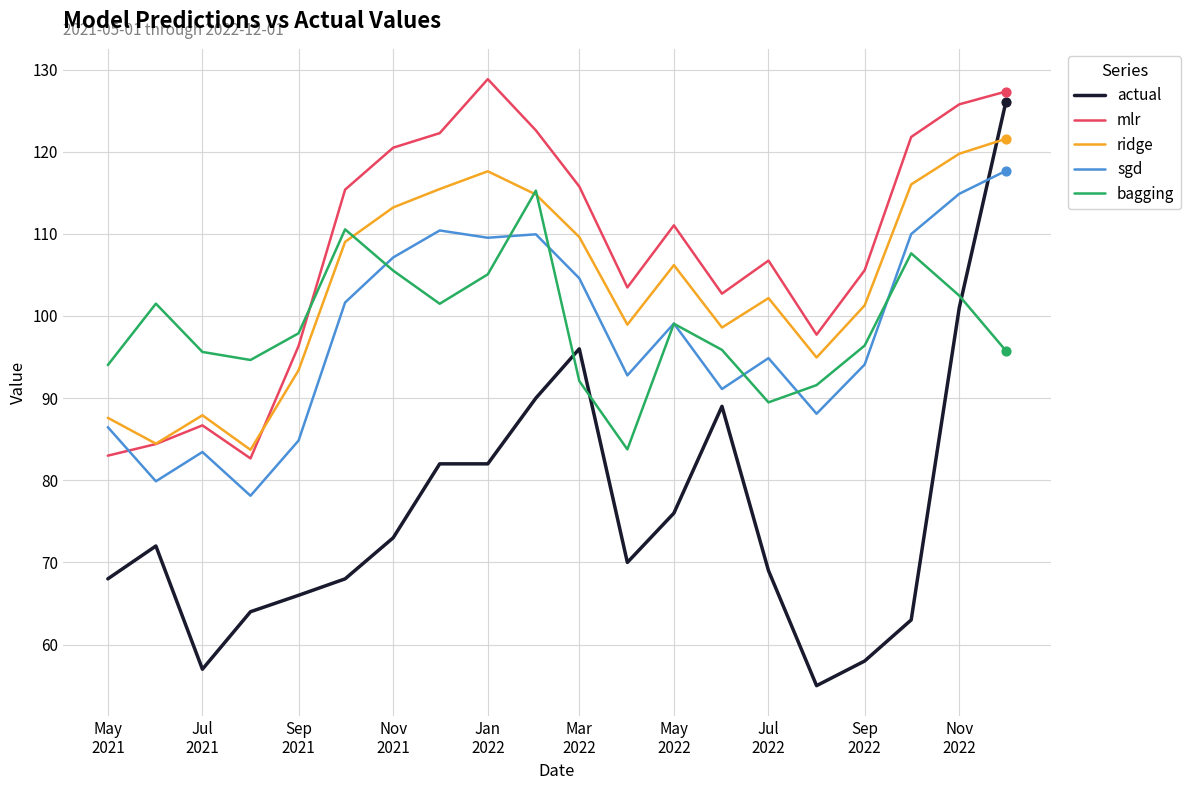

Which series has the largest range (max minus min)?

actual